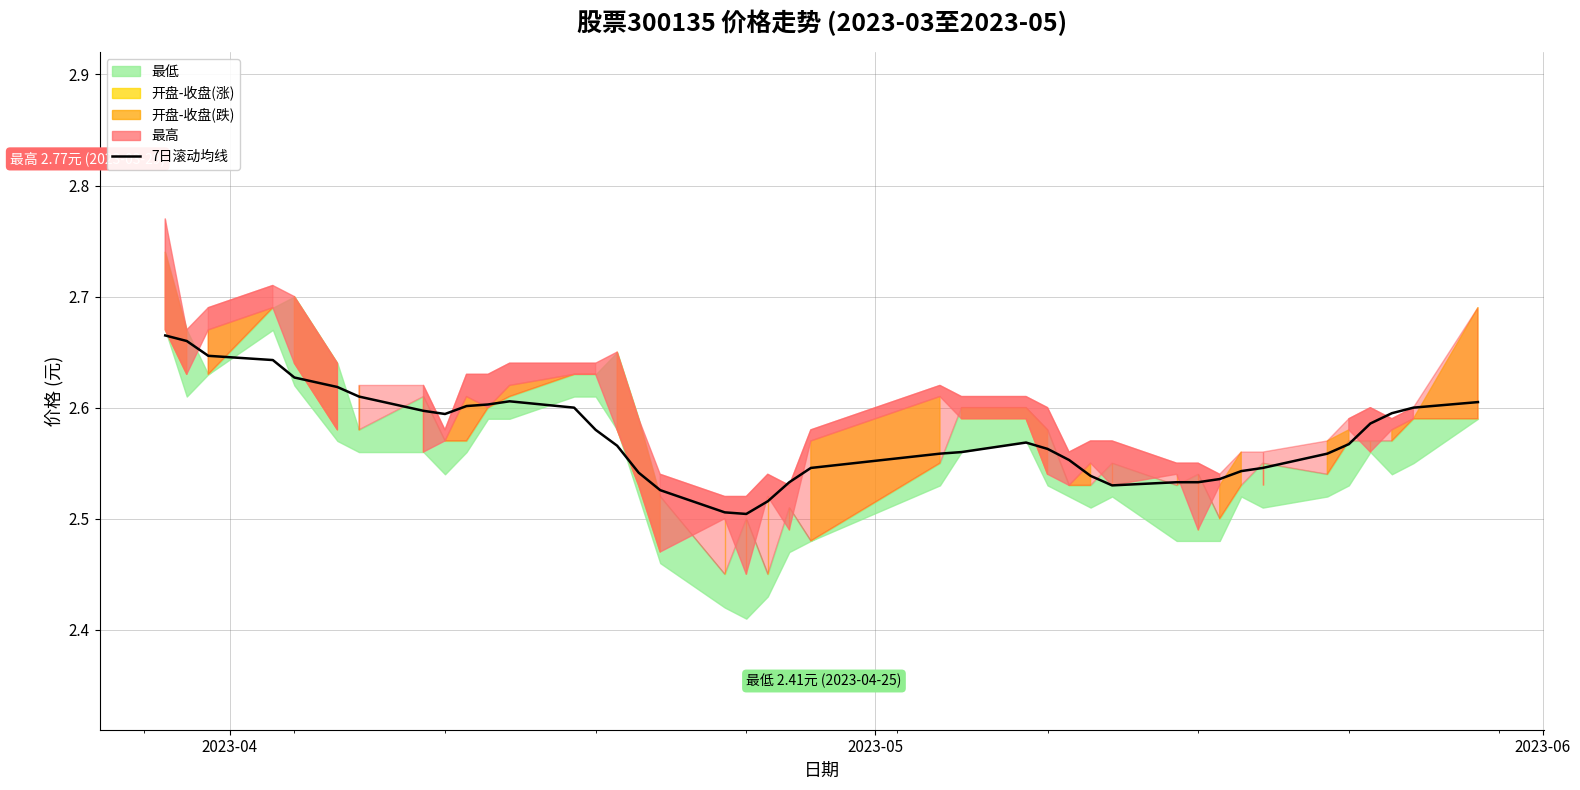

What is the difference between the maximum and second lowest values?

0.2